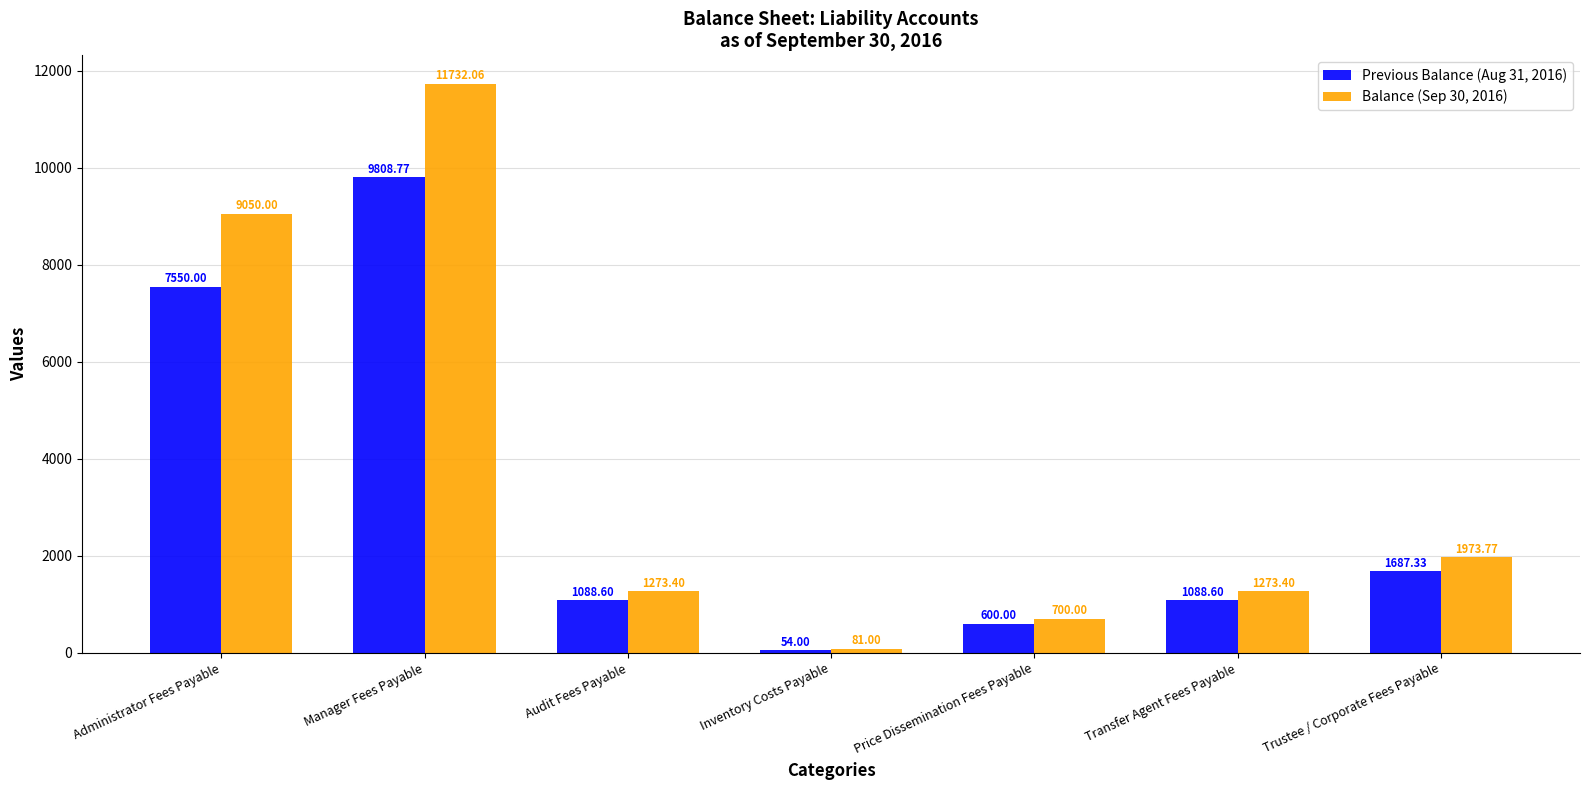

What position from the right is Audit Fees Payable?

5